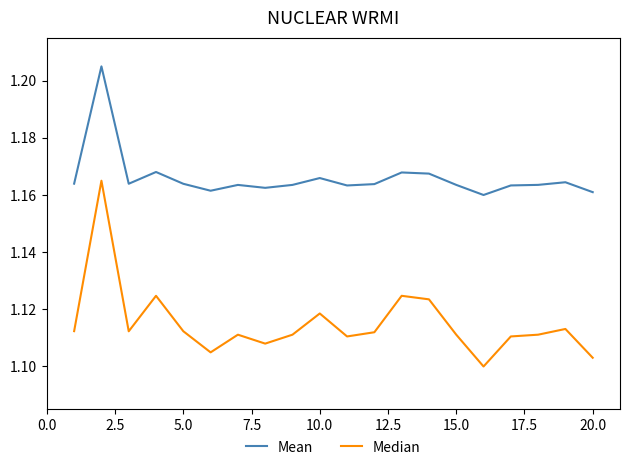

True or false: Mean and Median intersect in this chart.

False